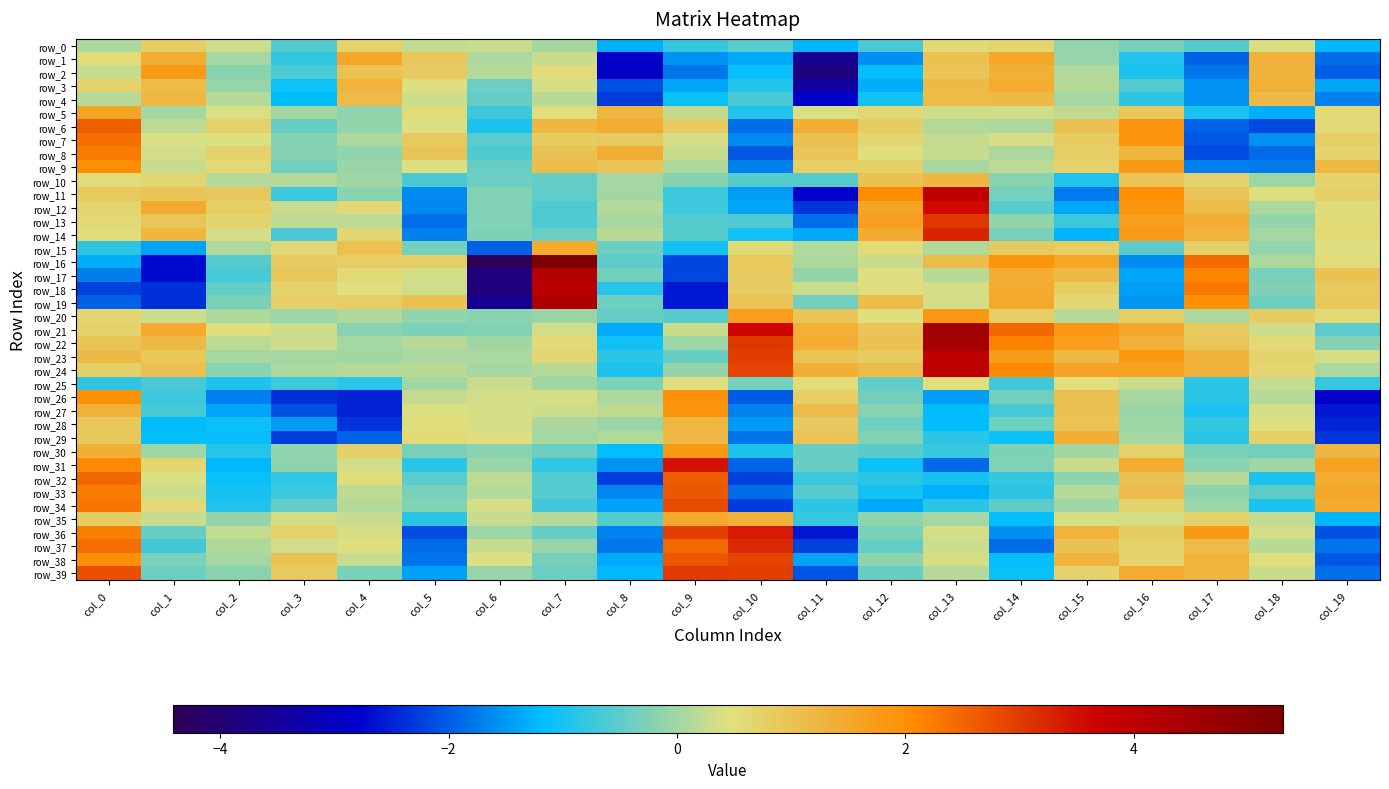

The value of row_13 at col_3 is 0.3. True or false?

False